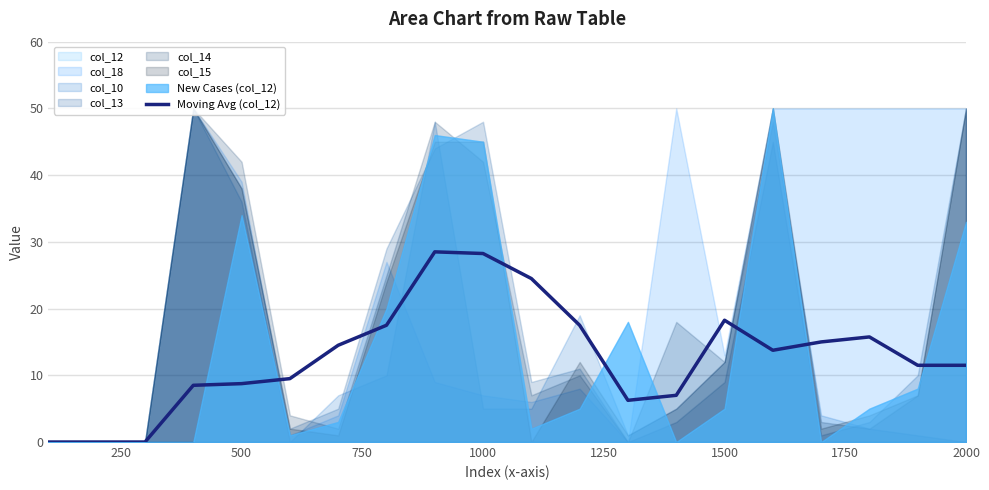

True or false: Moving Avg (col_12) has a value of 8.8 at 500.

True